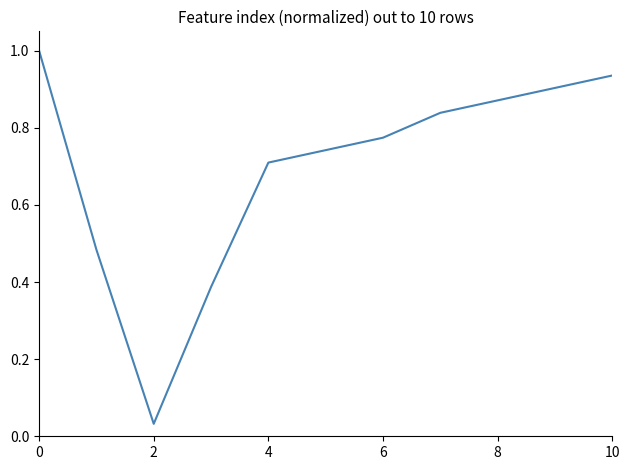

What is the greatest value displayed?

1.0